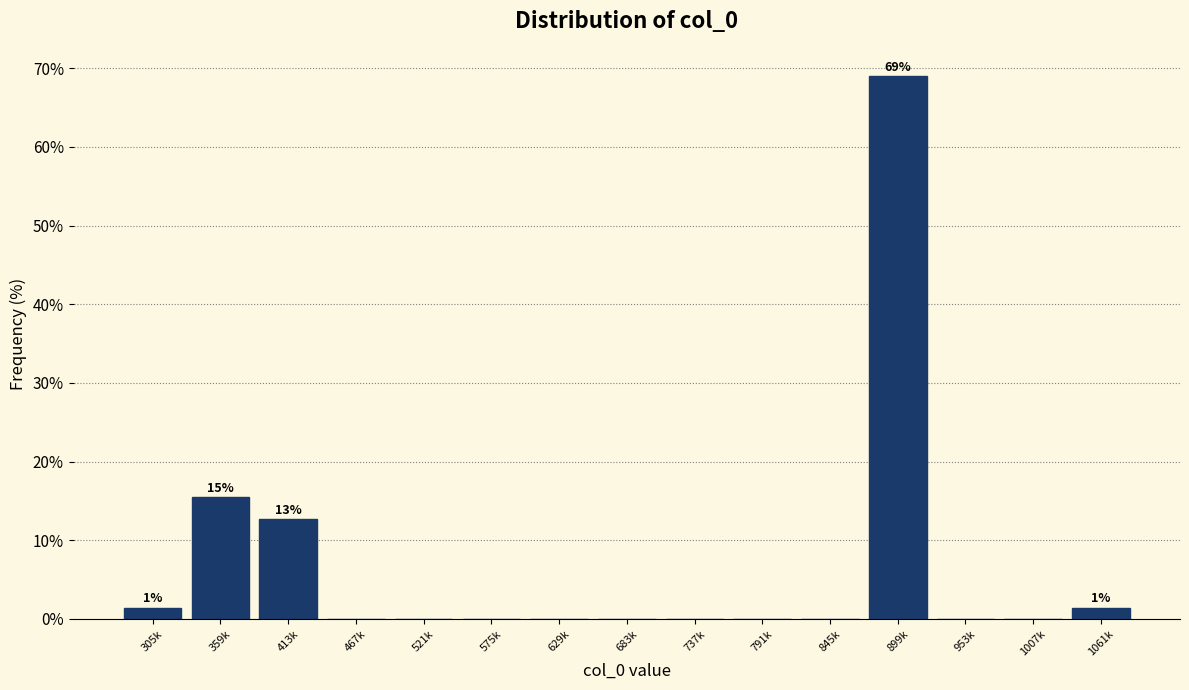

Reading right to left, transcribe all the data shown in this chart.

1061k=1.4	1007k=0.0	953k=0.0	899k=69.0	845k=0.0	791k=0.0	737k=0.0	683k=0.0	629k=0.0	575k=0.0	521k=0.0	467k=0.0	413k=12.7	359k=15.5	305k=1.4